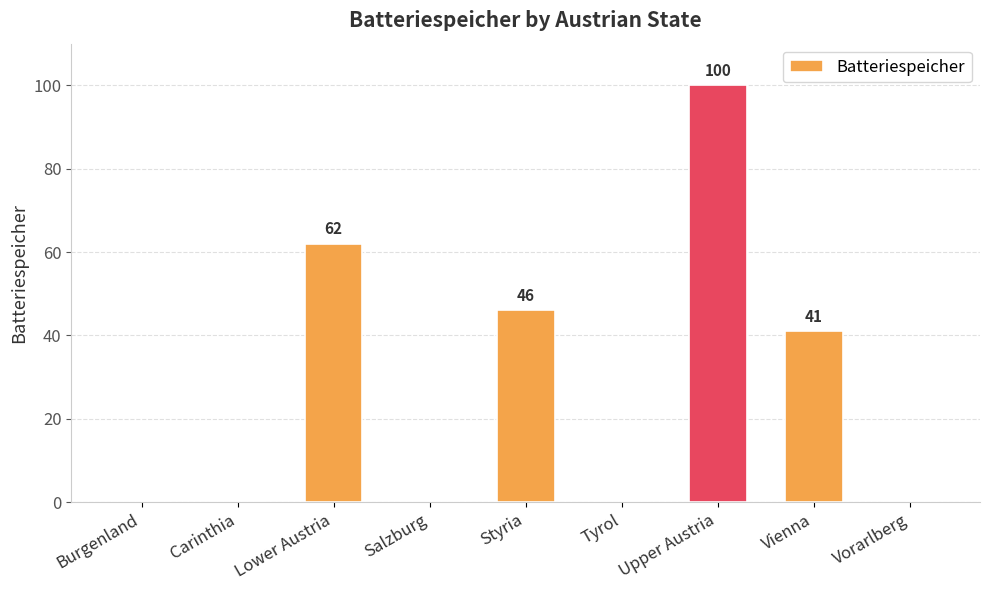

Which category has the highest value across all series?

Upper Austria